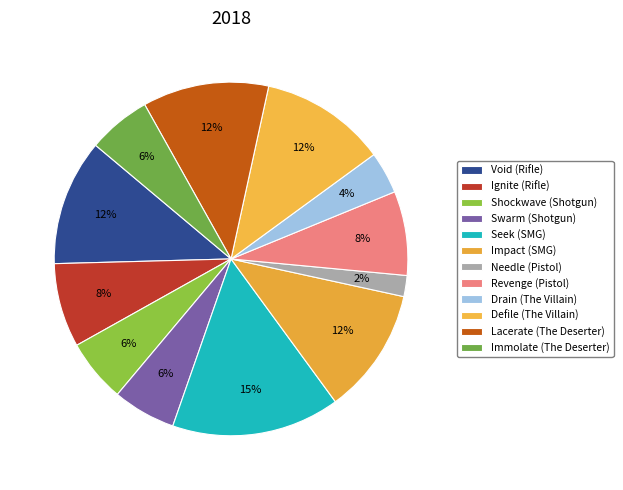

How many slices are in this pie chart?

12